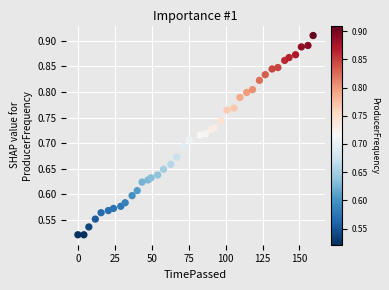

What is the range of Y values (max minus min)?

0.4